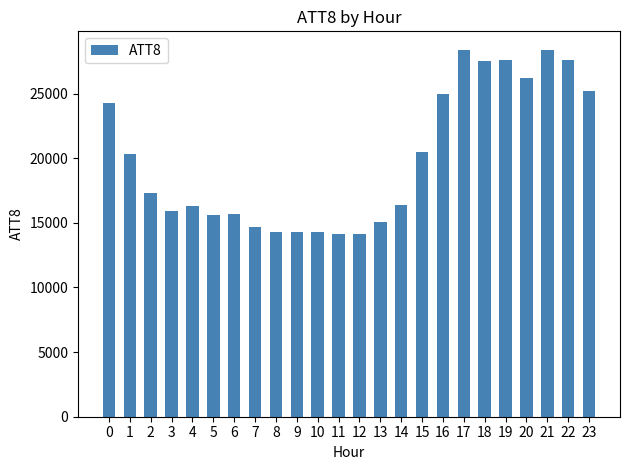

What is the difference between the values at 10 and 16?

10700